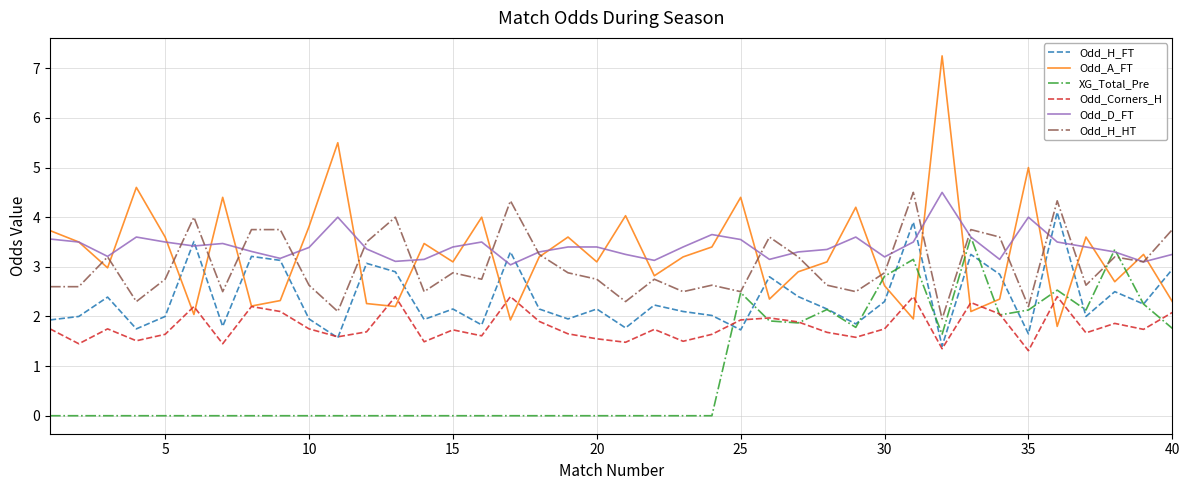

What are all the series names shown in the legend?

Odd_H_FT, Odd_A_FT, XG_Total_Pre, Odd_Corners_H, Odd_D_FT, Odd_H_HT